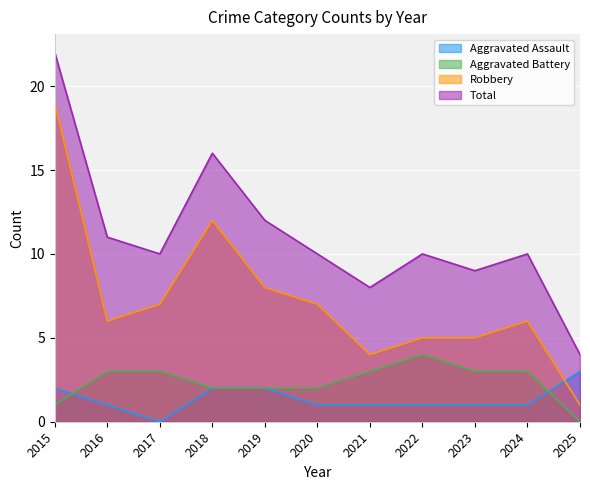

What is the value of the Total point at the 5th from the left?

12